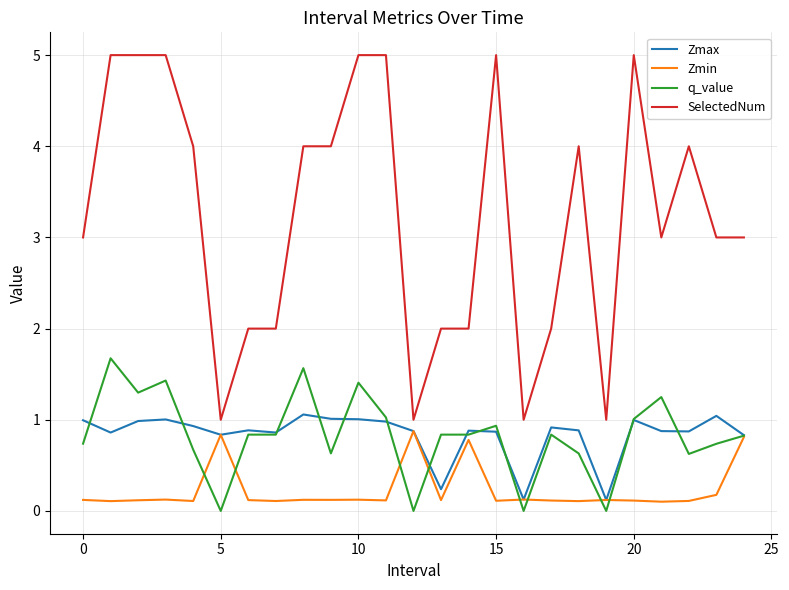

True or false: Zmin has more than 2 interior local peaks.

True